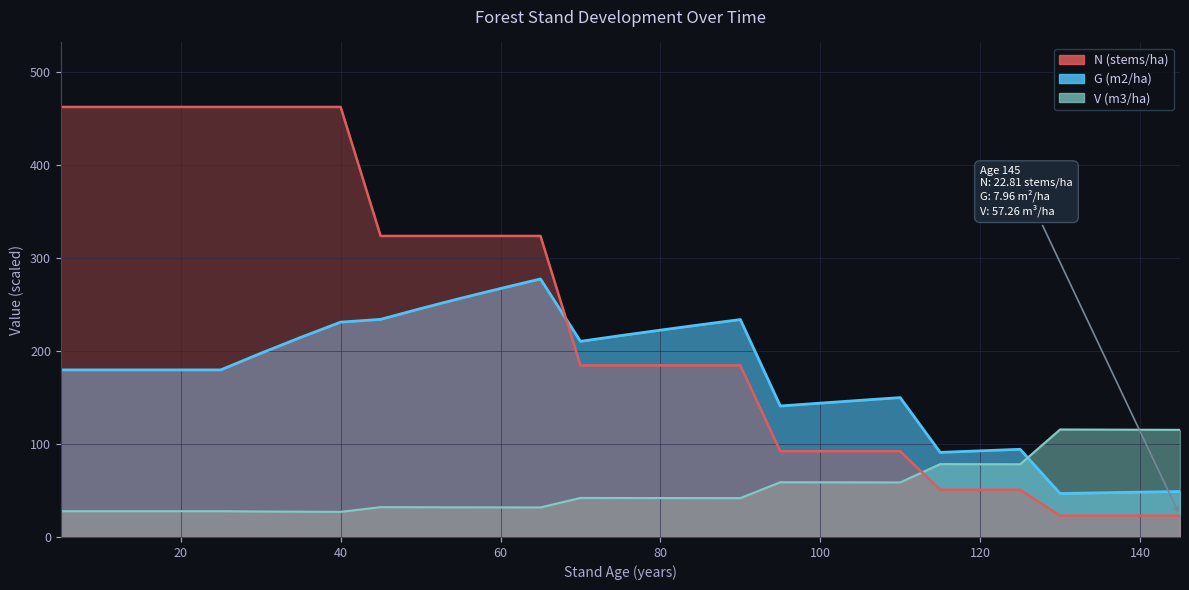

At 135, list the series in order from smallest to largest.

N (stems/ha), G (m2/ha), V (m3/ha)